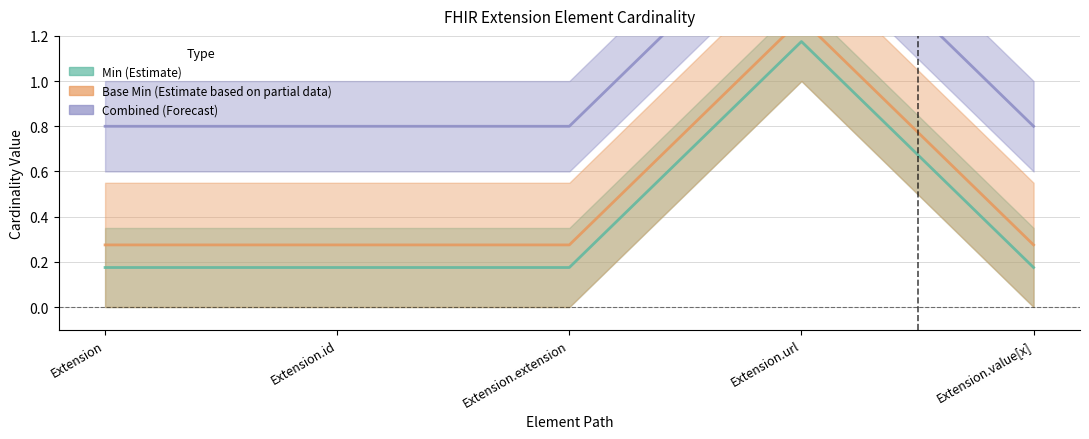

Is it true that Min equals 0.4 at Extension.url?

False